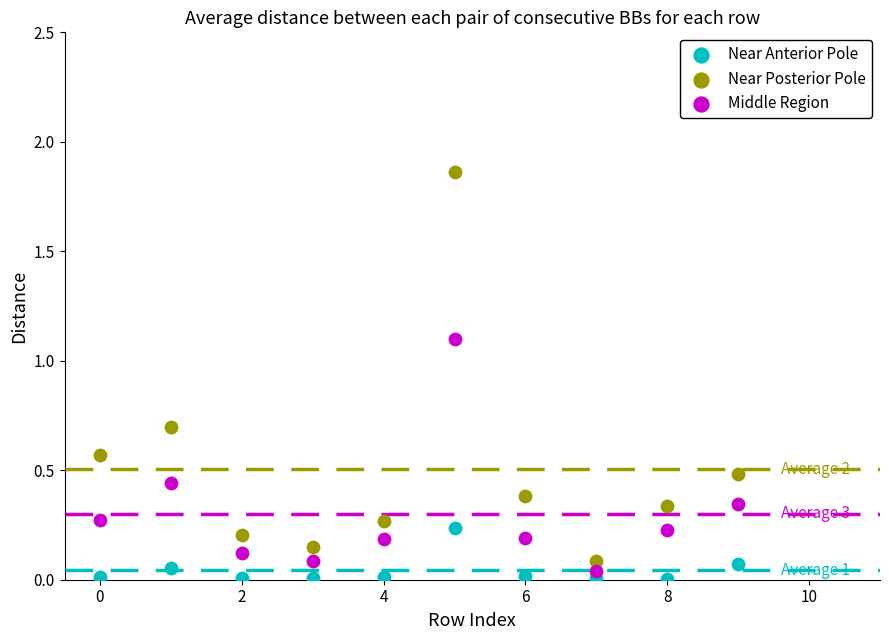

Which series contains the highest Y value?

Near Posterior Pole